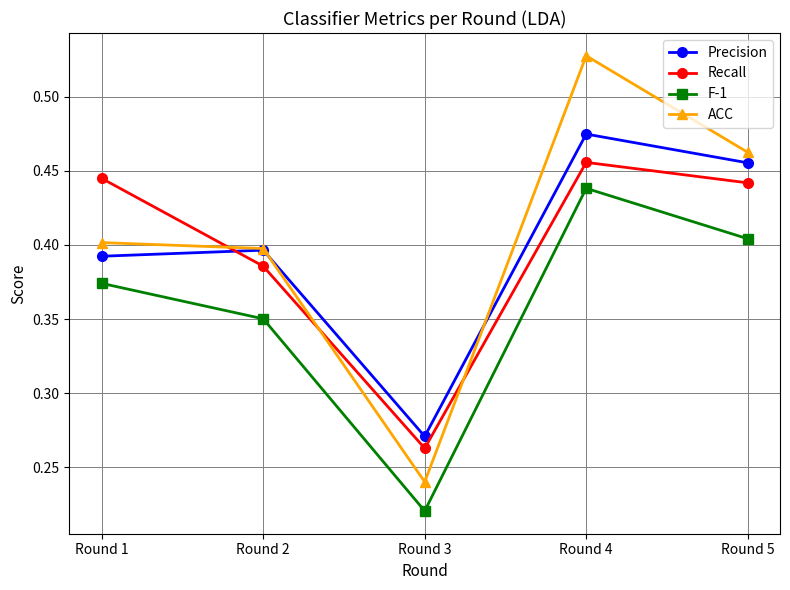

Is the value of F-1 at Round 4 greater than the value of Recall at Round 3?

Yes